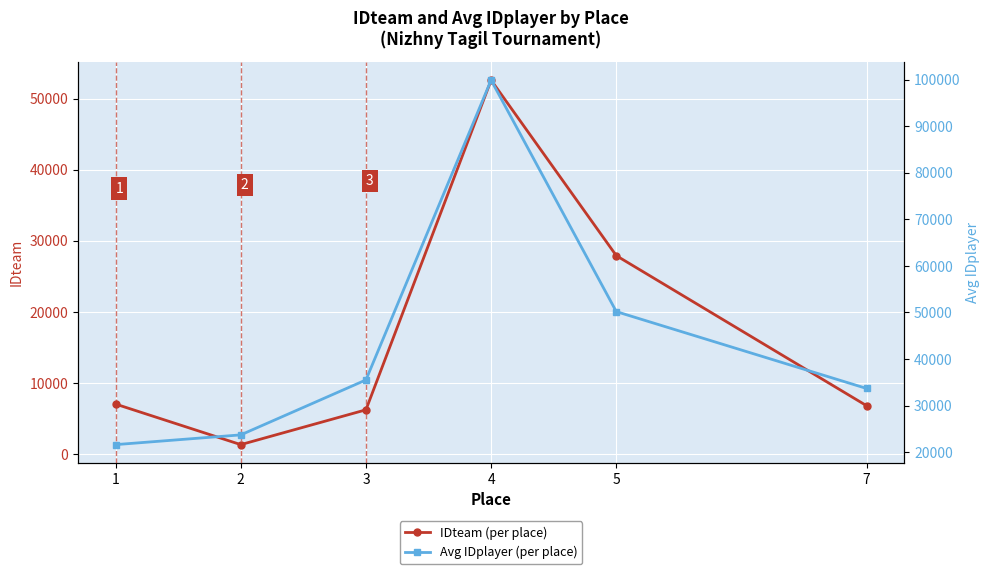

Reading left to right, list all the values displayed in this chart.

IDteam (per place): 7039	1337	6232	52582	27906	6802
Avg IDplayer (per place): 21621	23714	35516	99902	50190	33678